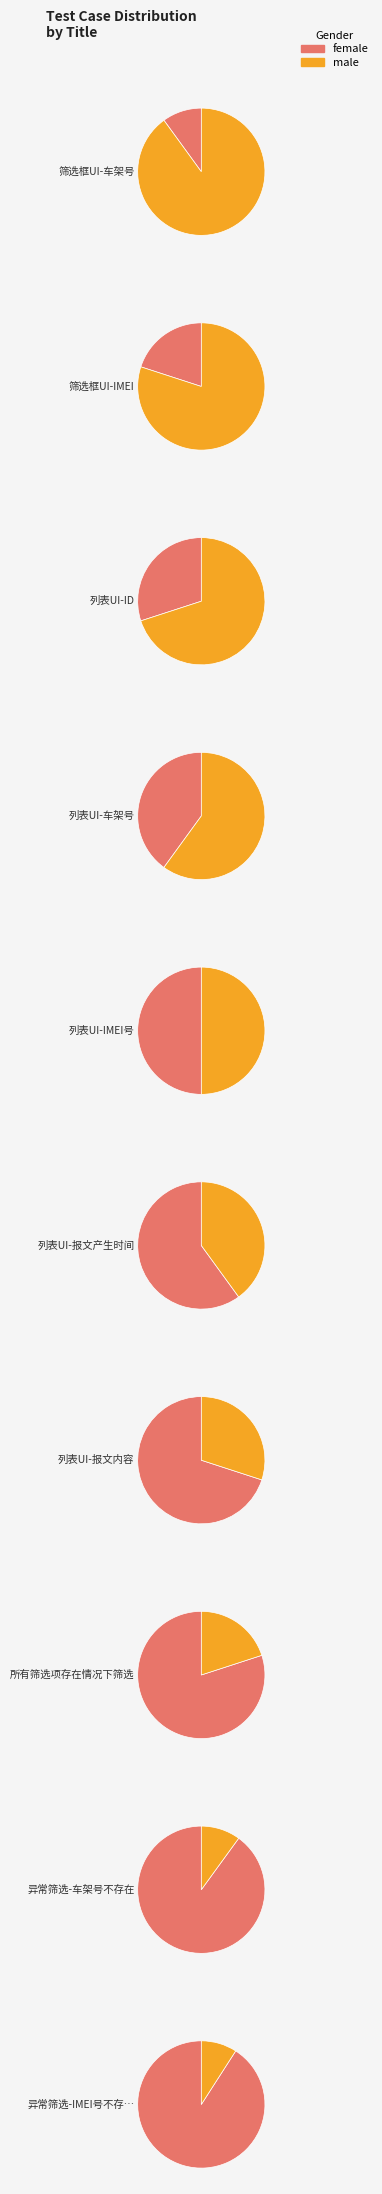

Does any single category account for the majority?

No